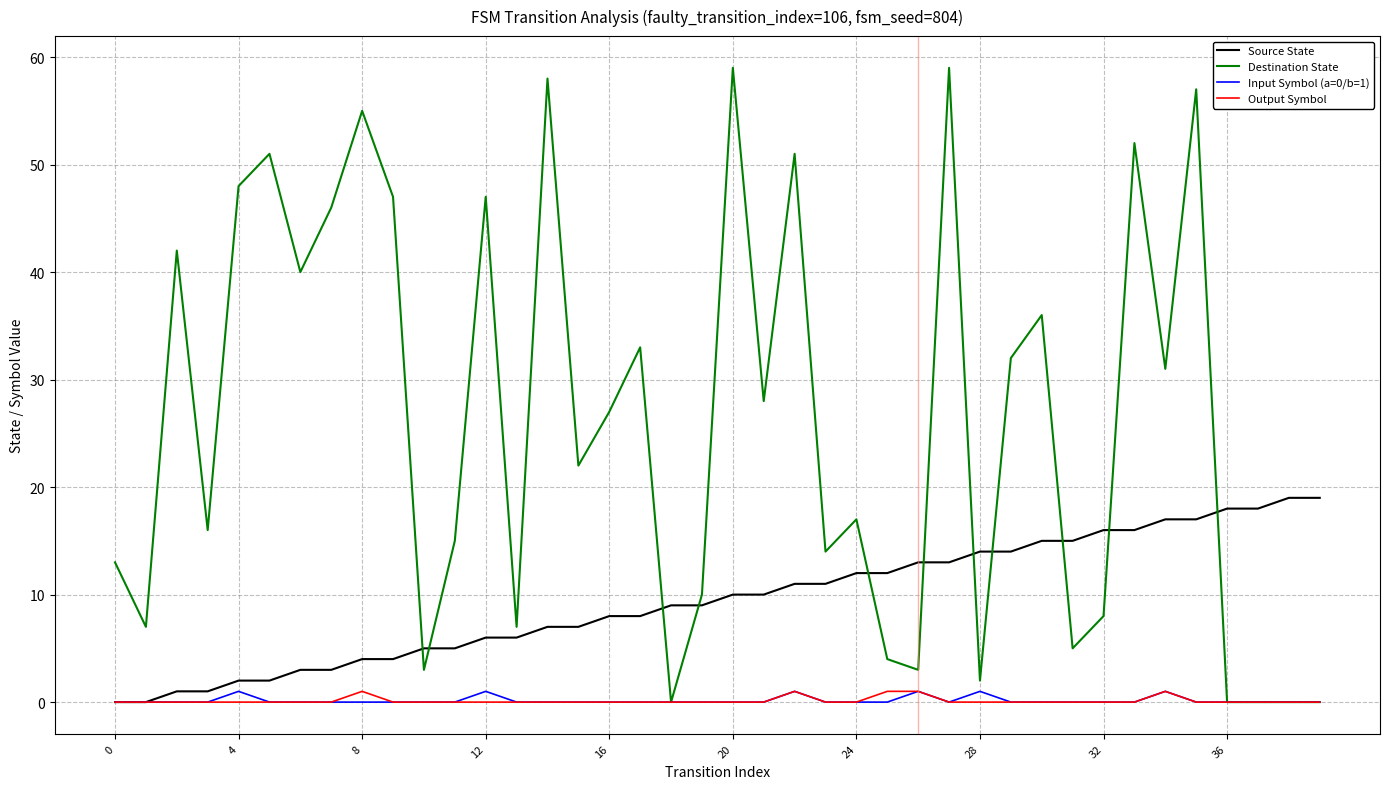

Which series has the largest range (max minus min)?

Destination State